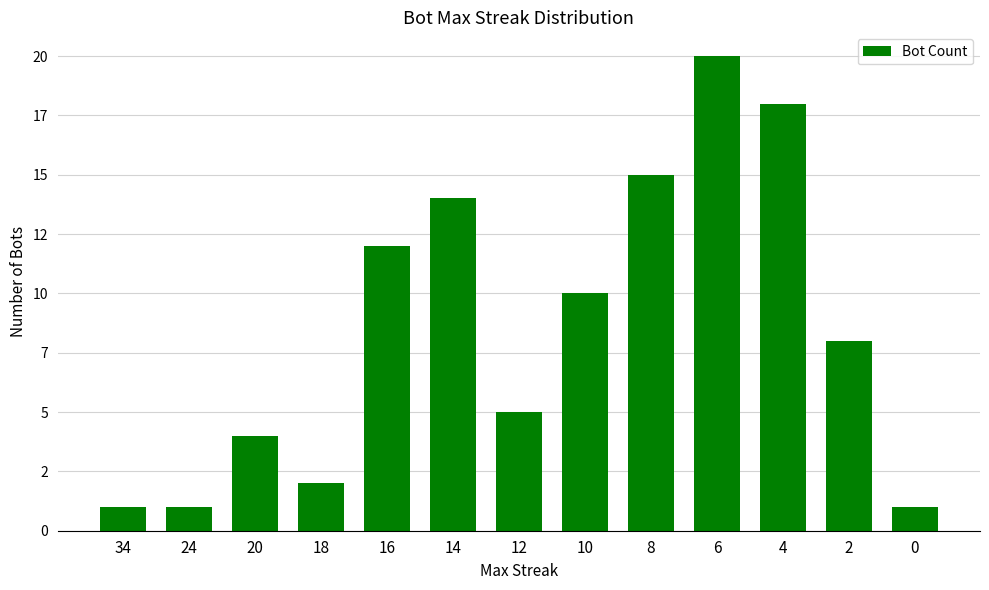

What is the difference between the maximum and second lowest values?

19